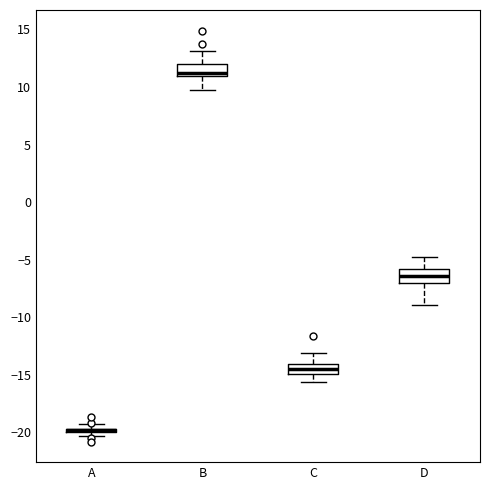

Where does the lower whisker of the box for B end on the y-axis? The values are not printed on the chart, so give them approximately, as read against the axis.

9.5